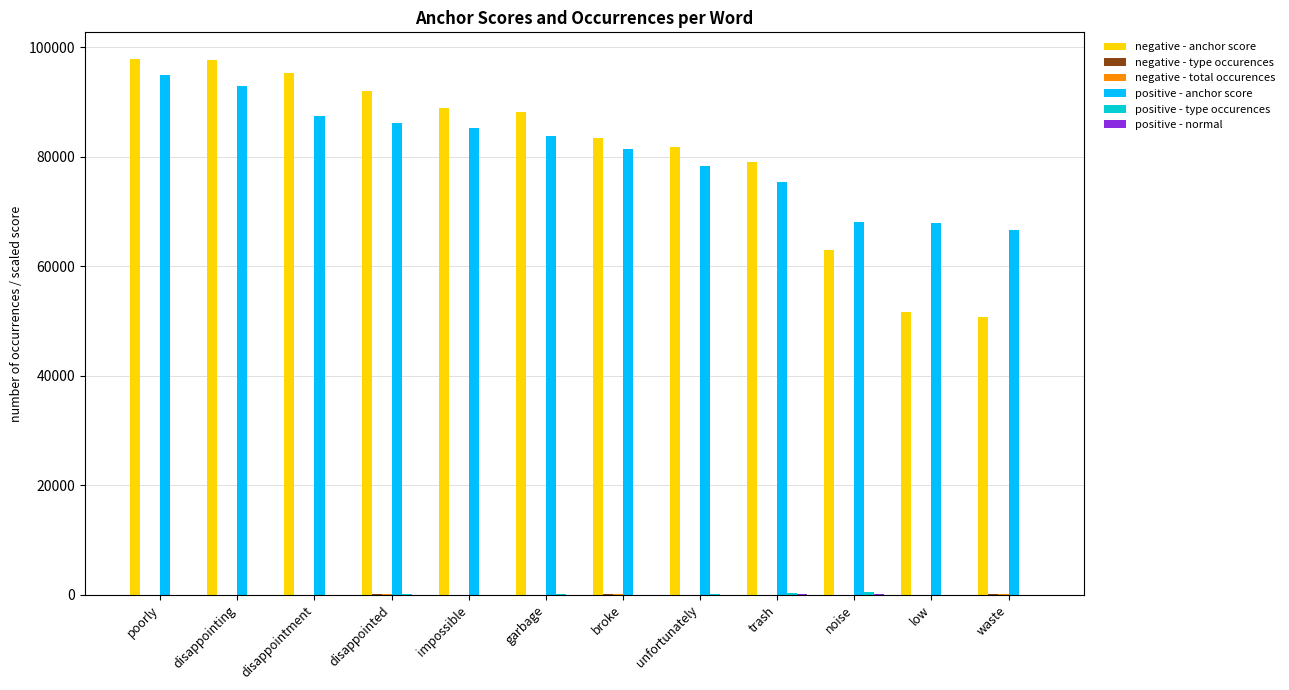

Is it true that positive - anchor score equals 113681.1 at waste?

False